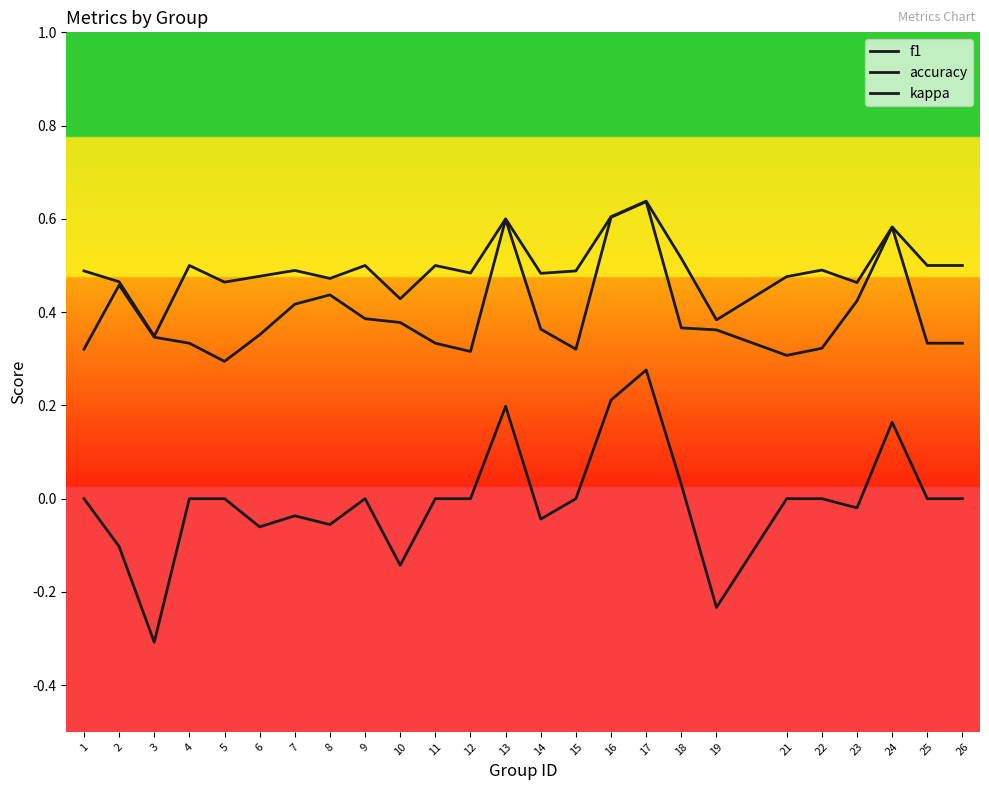

Reading left to right, list all the values displayed in this chart.

f1: 1=0.3	2=0.5	3=0.3	4=0.3	5=0.3	6=0.4	7=0.4	8=0.4	9=0.4	10=0.4	11=0.3	12=0.3	13=0.6	14=0.4	15=0.3	16=0.6	17=0.6	18=0.4	19=0.4	21=0.3	22=0.3	23=0.4	24=0.6	25=0.3	26=0.3
accuracy: 1=0.5	2=0.5	3=0.3	4=0.5	5=0.5	6=0.5	7=0.5	8=0.5	9=0.5	10=0.4	11=0.5	12=0.5	13=0.6	14=0.5	15=0.5	16=0.6	17=0.6	18=0.5	19=0.4	21=0.5	22=0.5	23=0.5	24=0.6	25=0.5	26=0.5
kappa: 1=0.0	2=-0.1	3=-0.3	4=0.0	5=0.0	6=-0.1	7=-0.0	8=-0.1	9=0.0	10=-0.1	11=0.0	12=0.0	13=0.2	14=-0.0	15=0.0	16=0.2	17=0.3	18=0.0	19=-0.2	21=0.0	22=0.0	23=-0.0	24=0.2	25=0.0	26=0.0